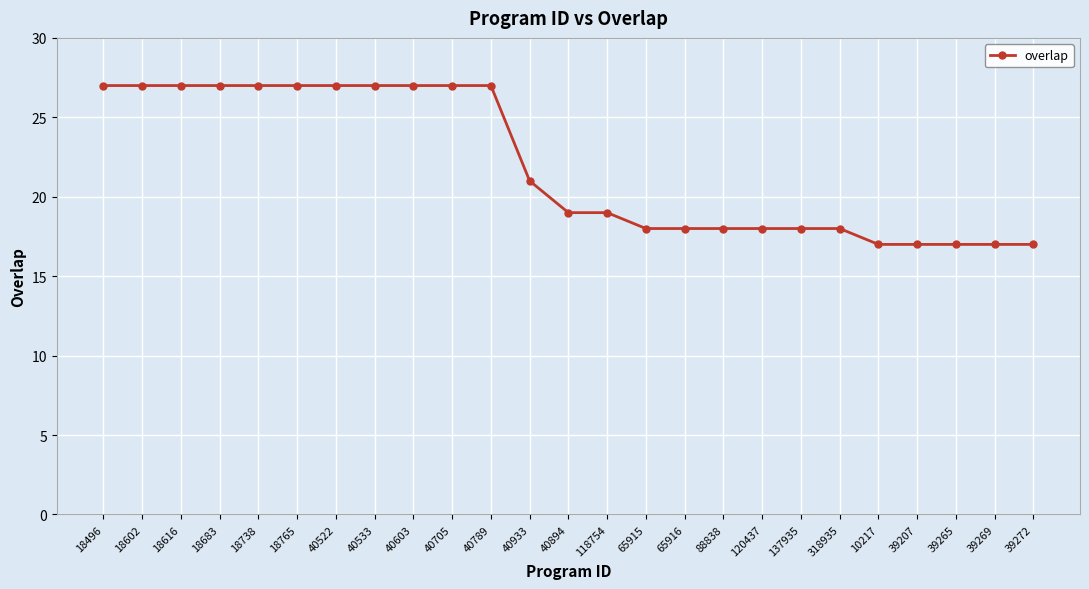

Where does the data first go above 19?

18496